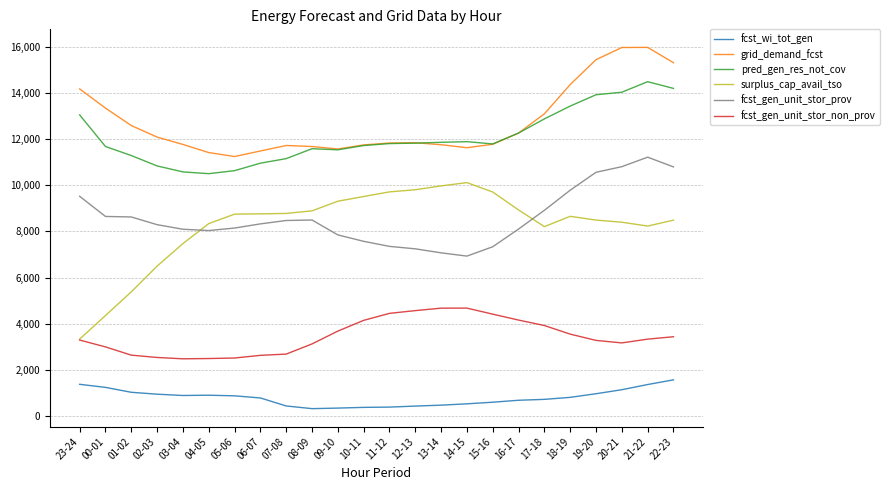

True or false: grid_demand_fcst has a value of 4733 at 16-17.

False